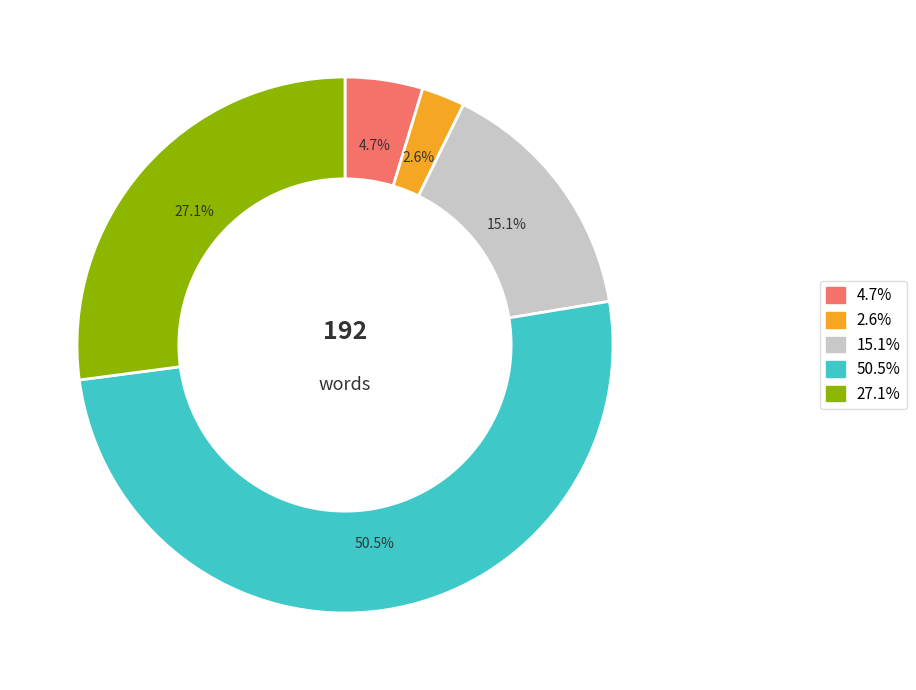

Is there any slice that represents more than half of the pie?

Yes